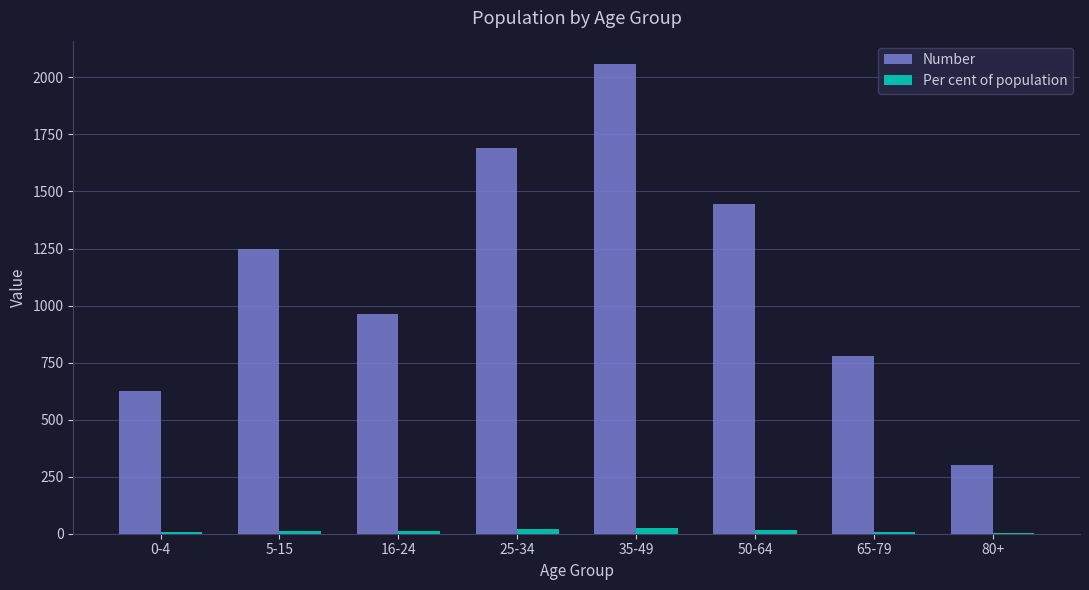

What is the total value across all series at 0-4?

631